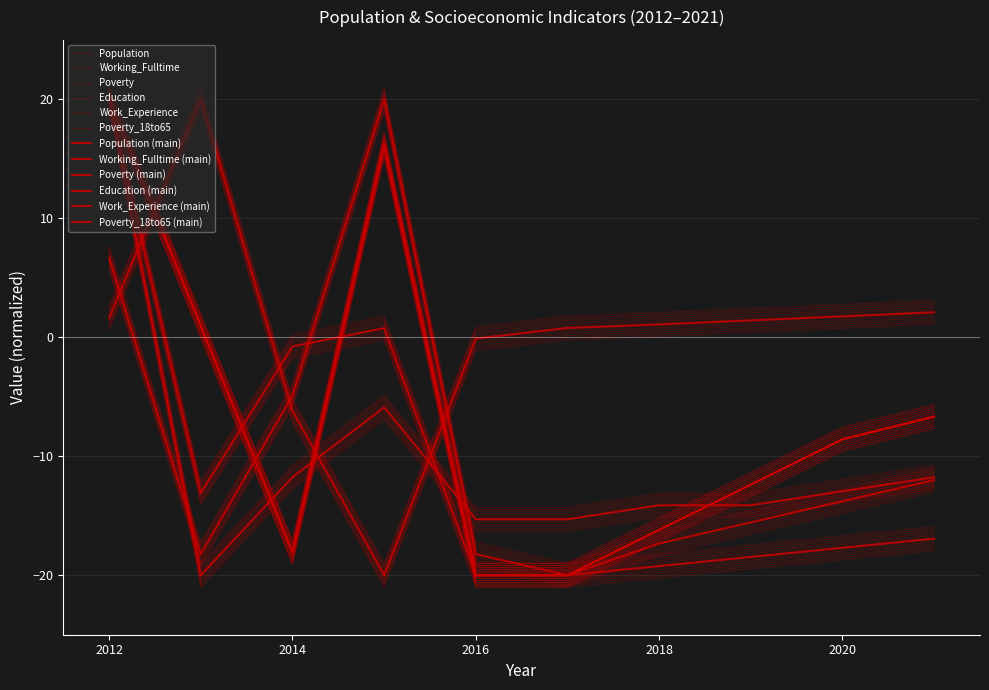

What are all the series names shown in the legend?

Population, Working_Fulltime, Poverty, Education, Work_Experience, Poverty_18to65